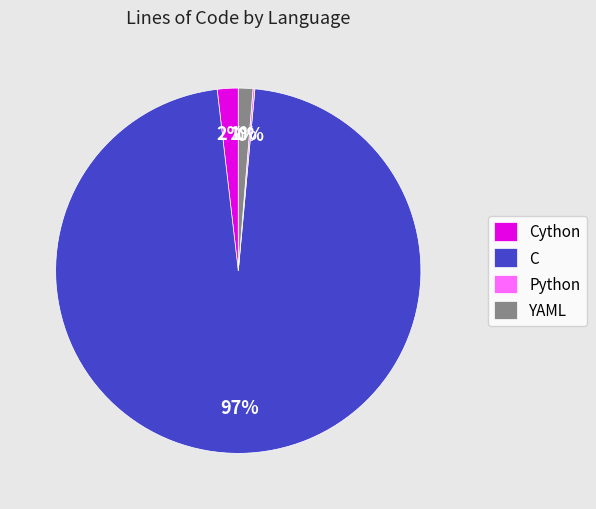

To the nearest percent, what portion does C represent?

97%